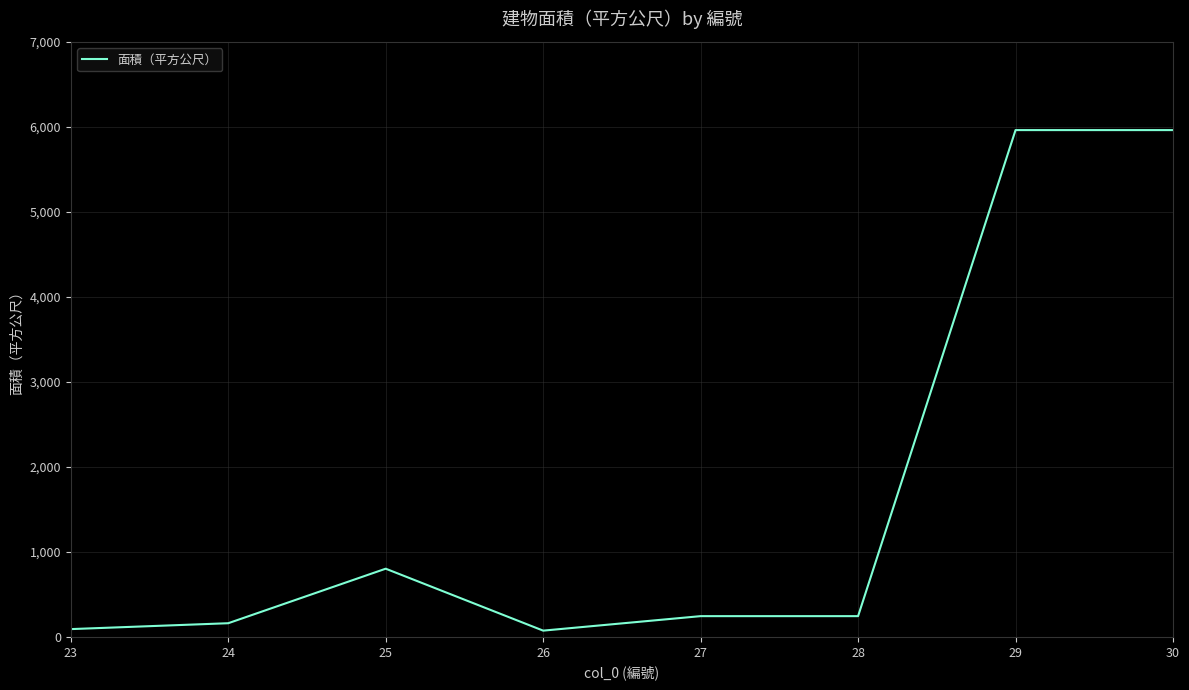

What is the minimum value shown in the chart?

73.9